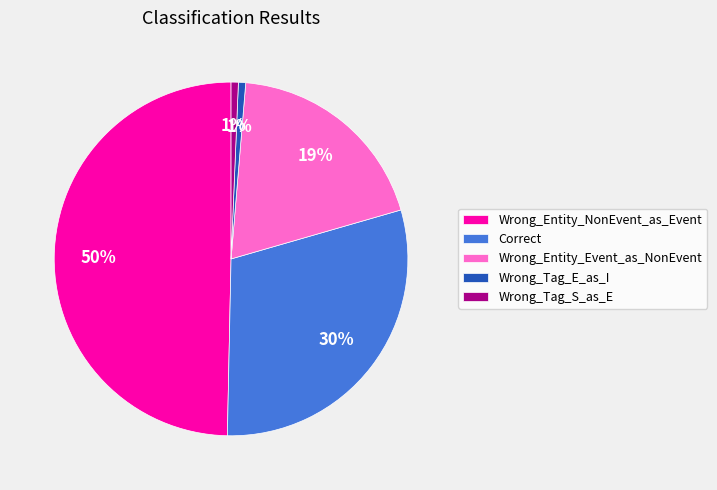

Combined, do Wrong_Entity_Event_as_NonEvent and Wrong_Tag_E_as_I account for over 50%?

No